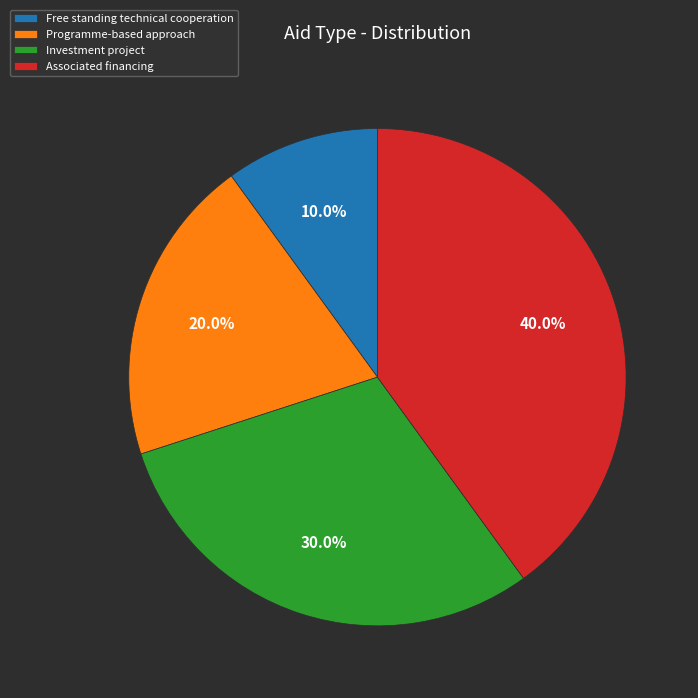

To the nearest percent, what portion does Associated financing represent?

40%